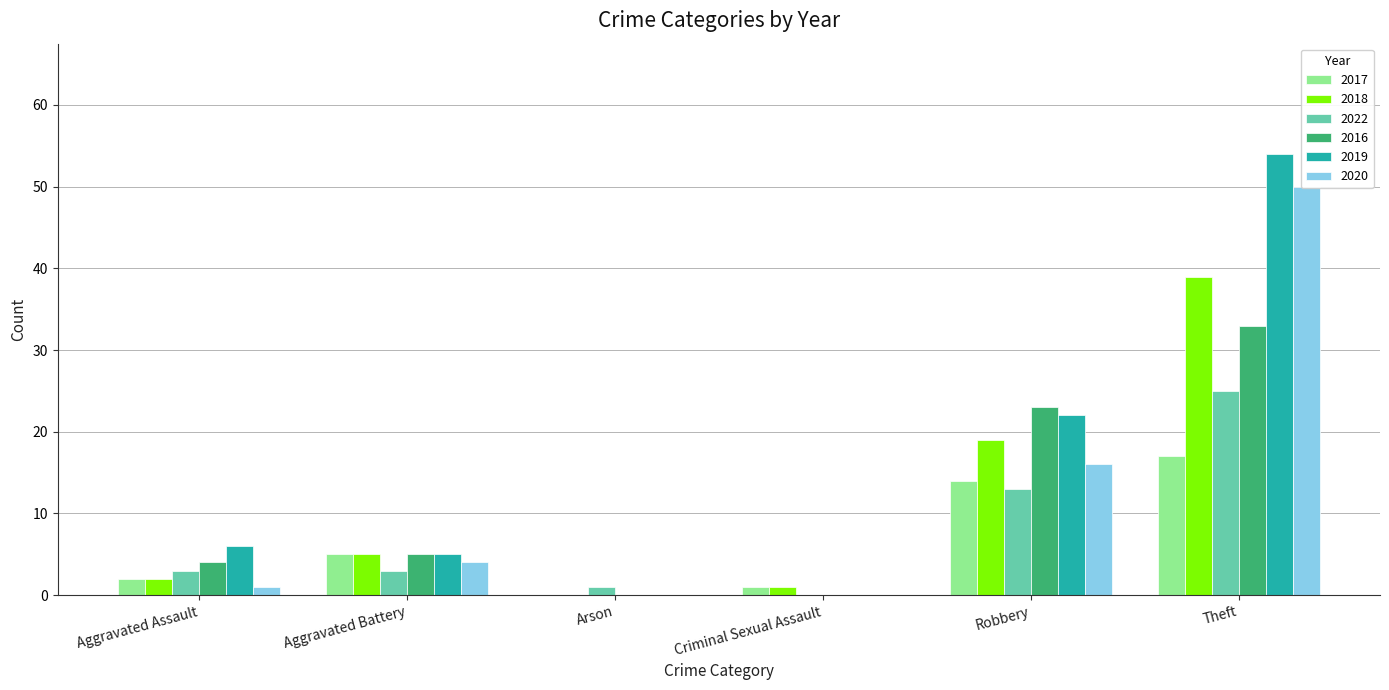

What is the difference between the 2020 values at Theft and Robbery?

34